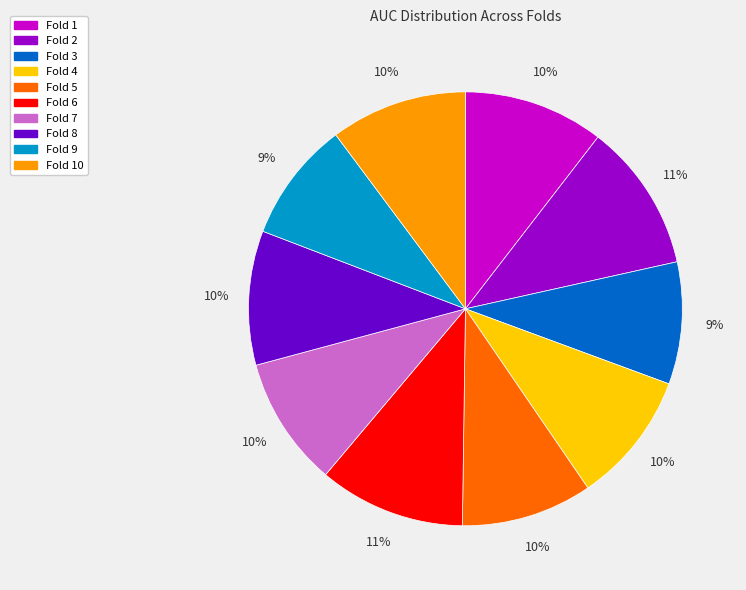

Does any single category account for the majority?

No